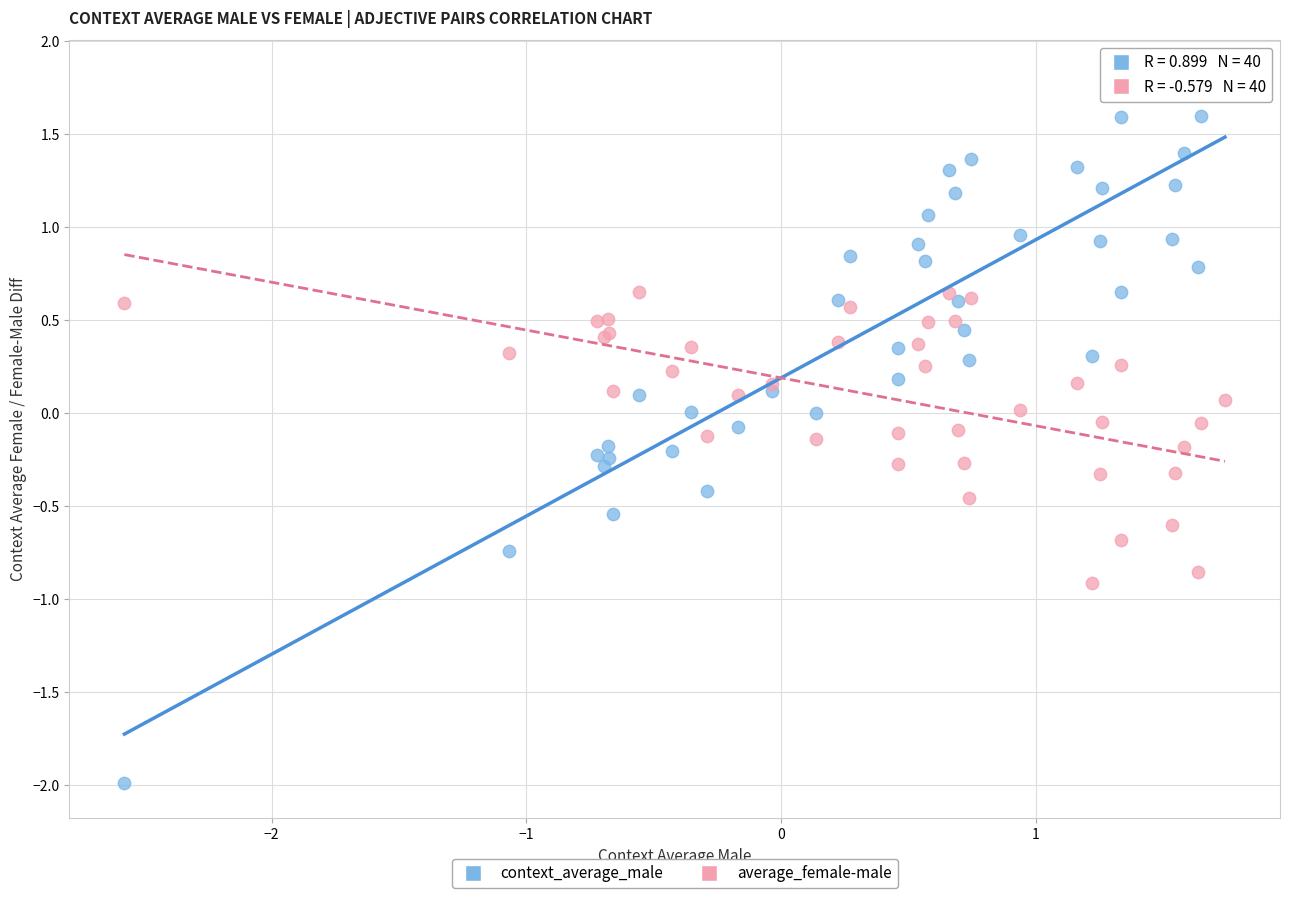

Which series has the largest Y range (max minus min)?

context_average_male